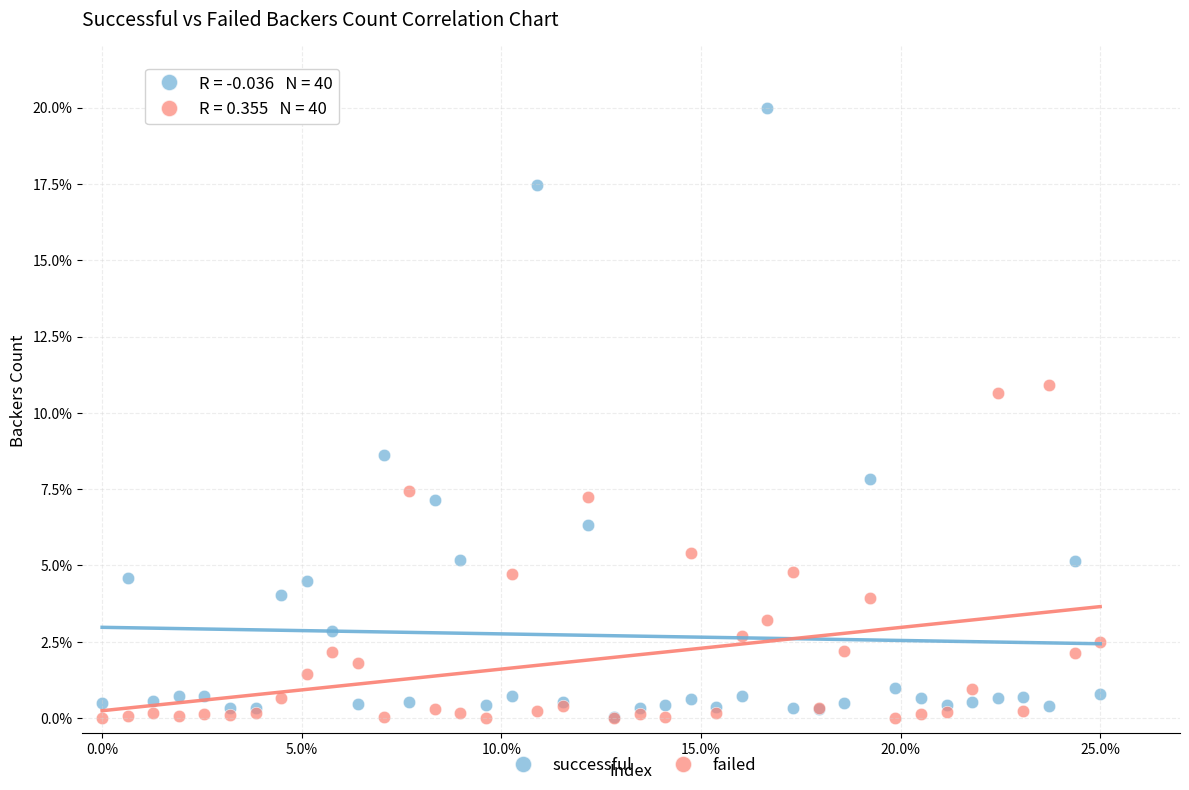

Which series has the largest Y range (max minus min)?

successful